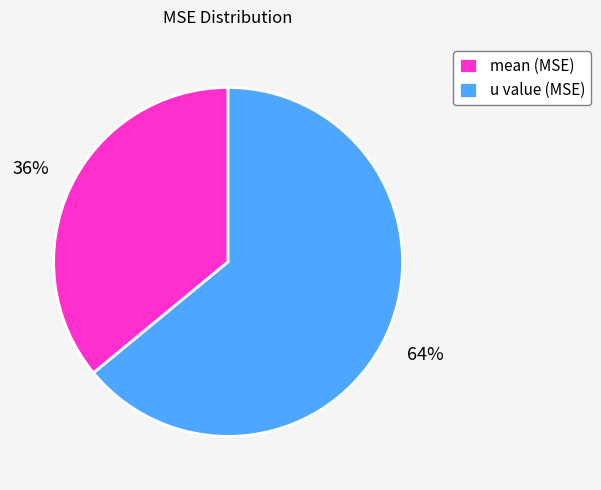

How many segments does this pie chart have?

2